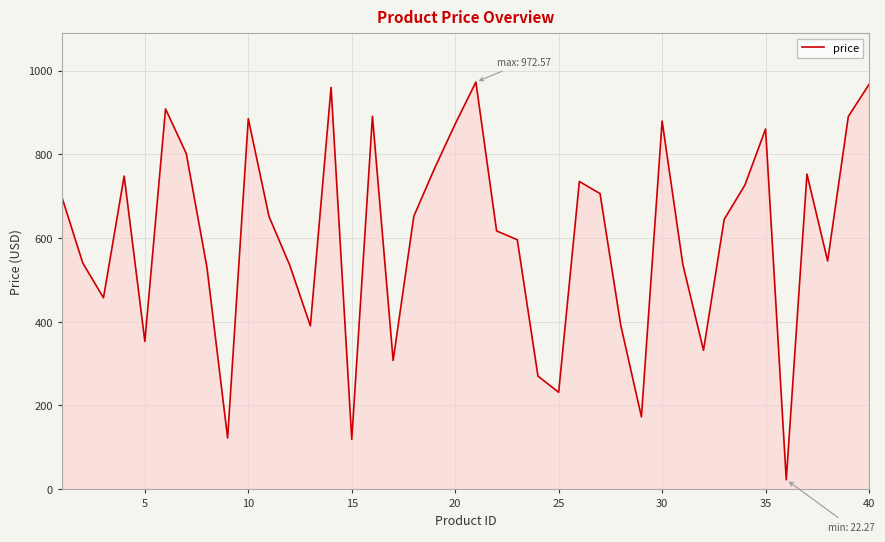

How many values are below 651?

20